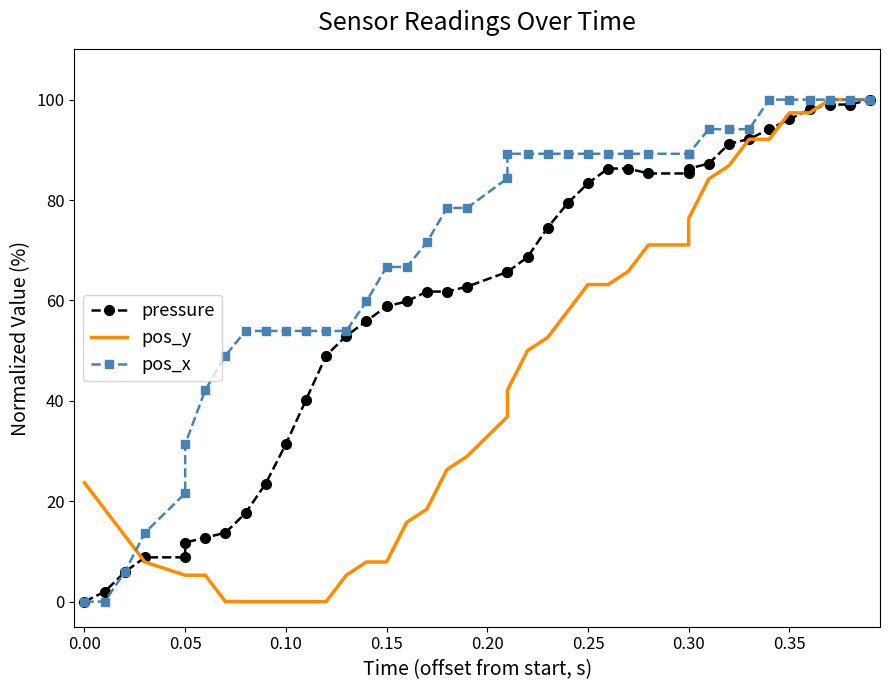

What is the maximum value shown in the chart?

100.0